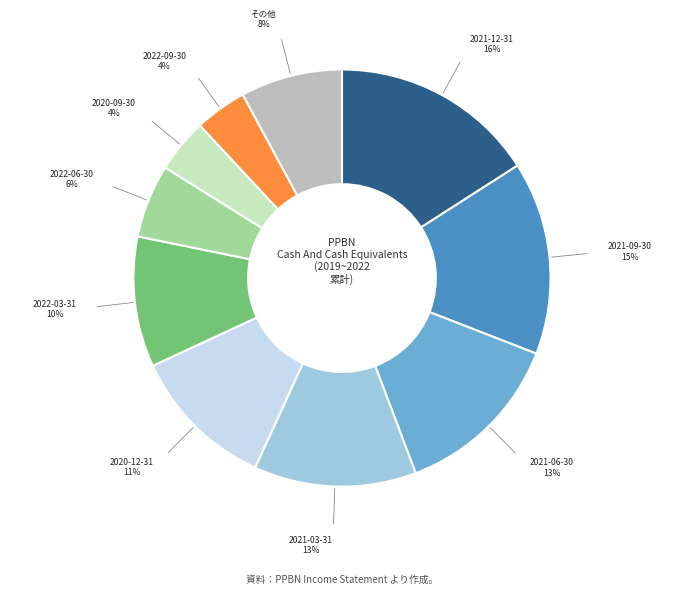

To the nearest percent, what is the difference between the largest and smallest slice percentages?

12%